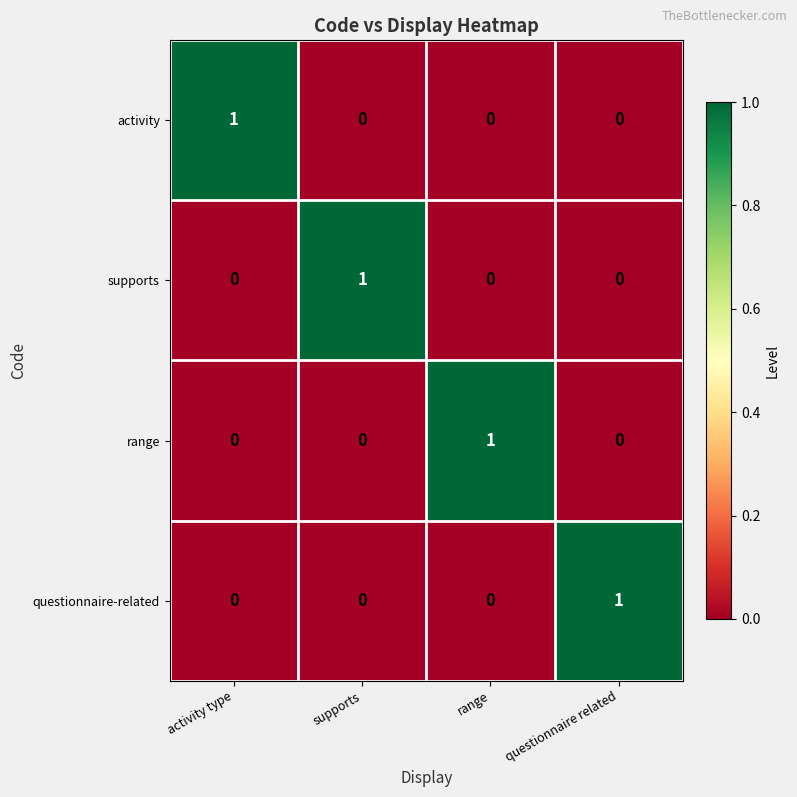

Is it true that supports equals 0 at activity type?

True